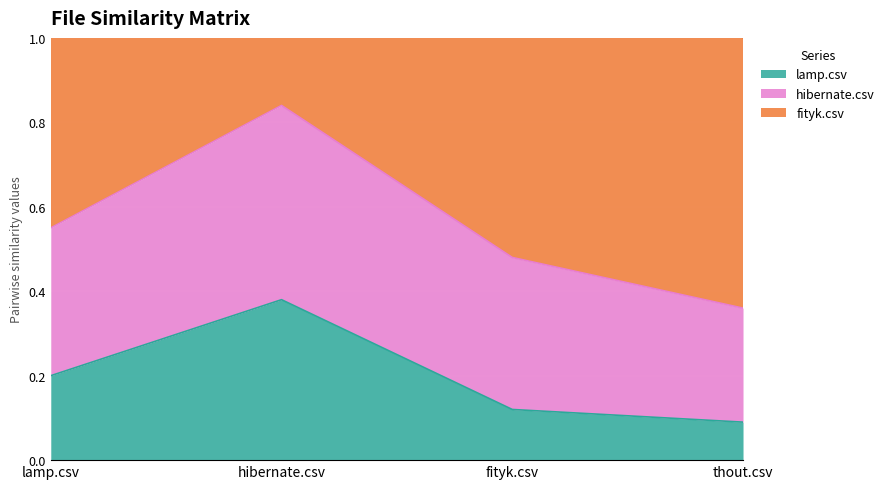

At which label does hibernate.csv reach its minimum?

thout.csv